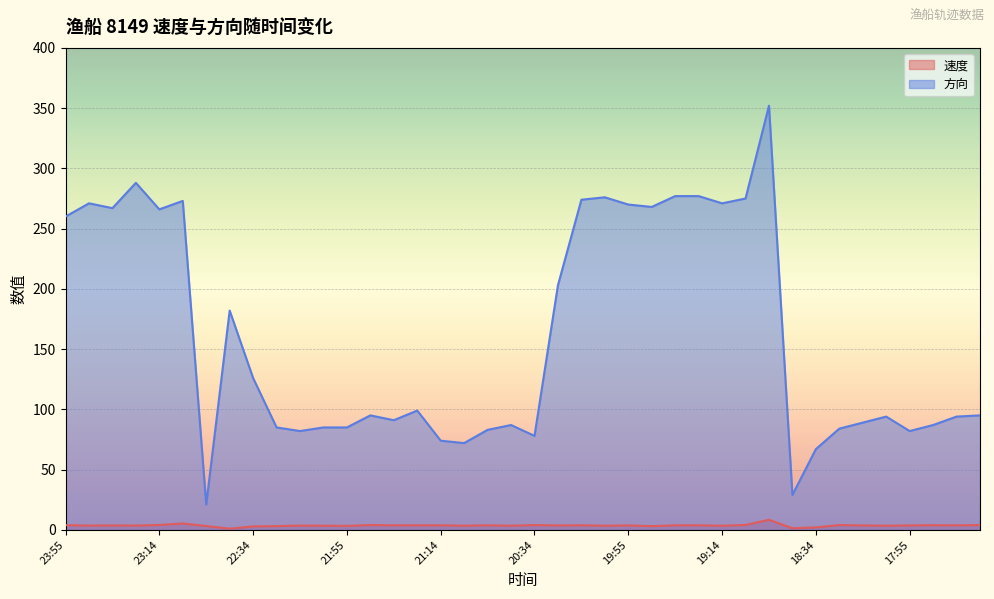

At which category does the chart reach its peak across all series?

18:54